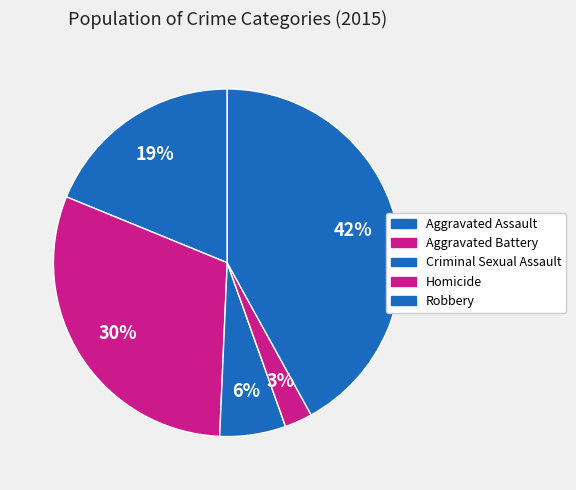

Is it true that Robbery is 52% of the pie?

False